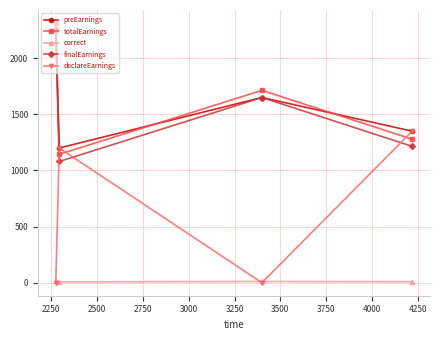

What is the value of the preEarnings point at the 2nd from the left?

1200.0